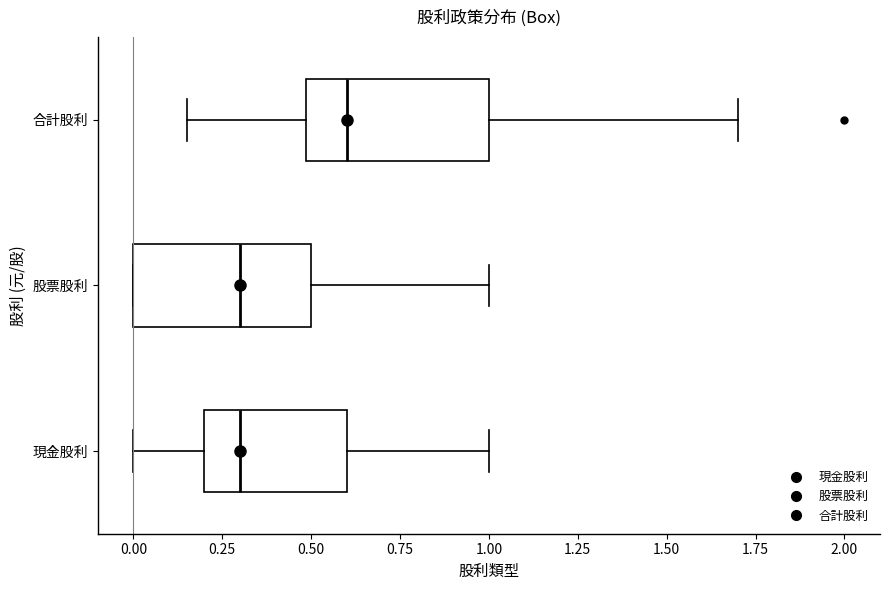

Reading bottom to top, transcribe this box plot: for each box, give where its median line is, the range the box spans, and where its two whiskers end, as read against the x-axis. The values are not printed on the chart, so give them approximately, as read against the axis.

現金股利: median 0.30, box 0.20 to 0.60, whiskers 0.00 to 1.00
股票股利: median 0.30, box 0.00 to 0.50, whiskers 0.00 to 1.00
合計股利: median 0.60, box 0.50 to 1.00, whiskers 0.15 to 1.70